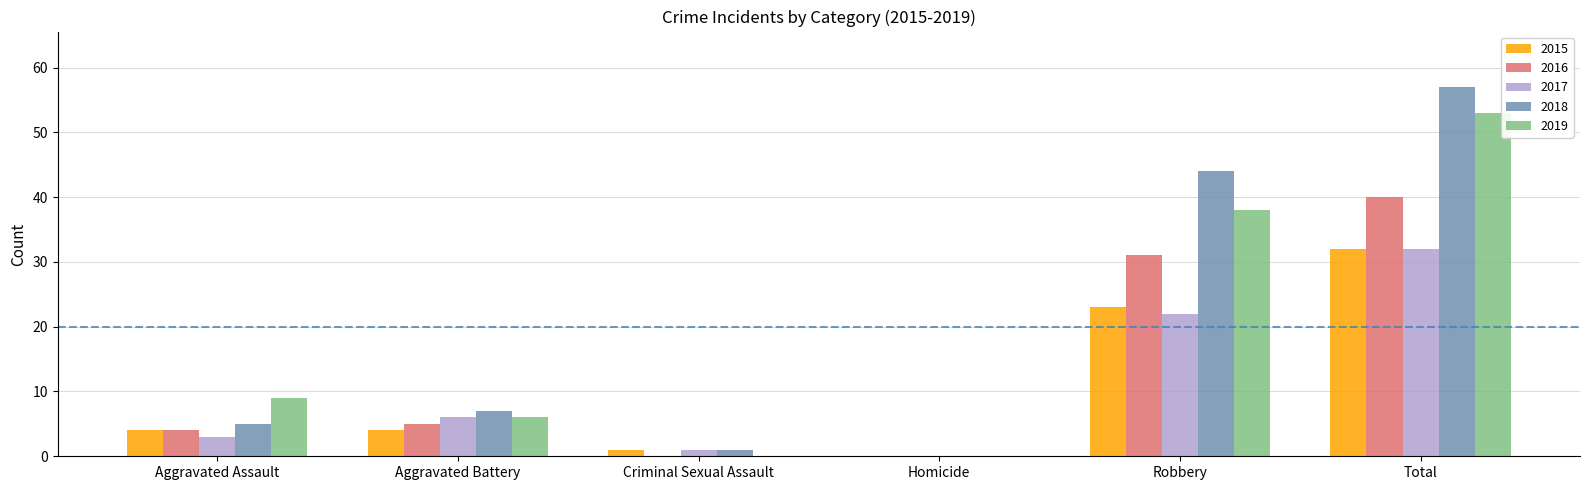

What is the greatest value displayed?

57